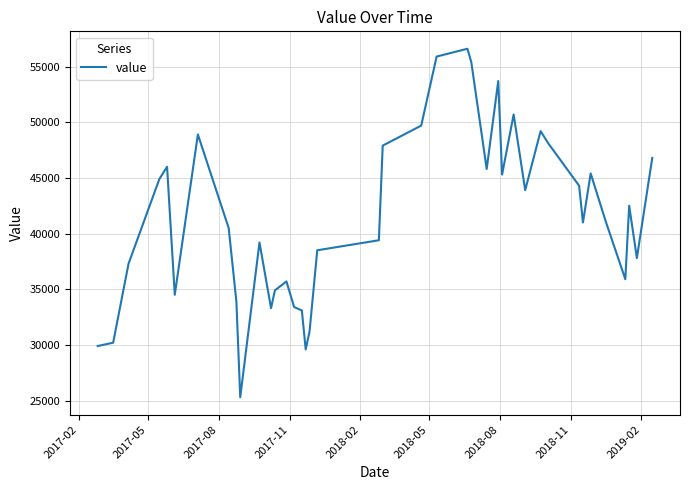

What is the greatest value displayed?

56600